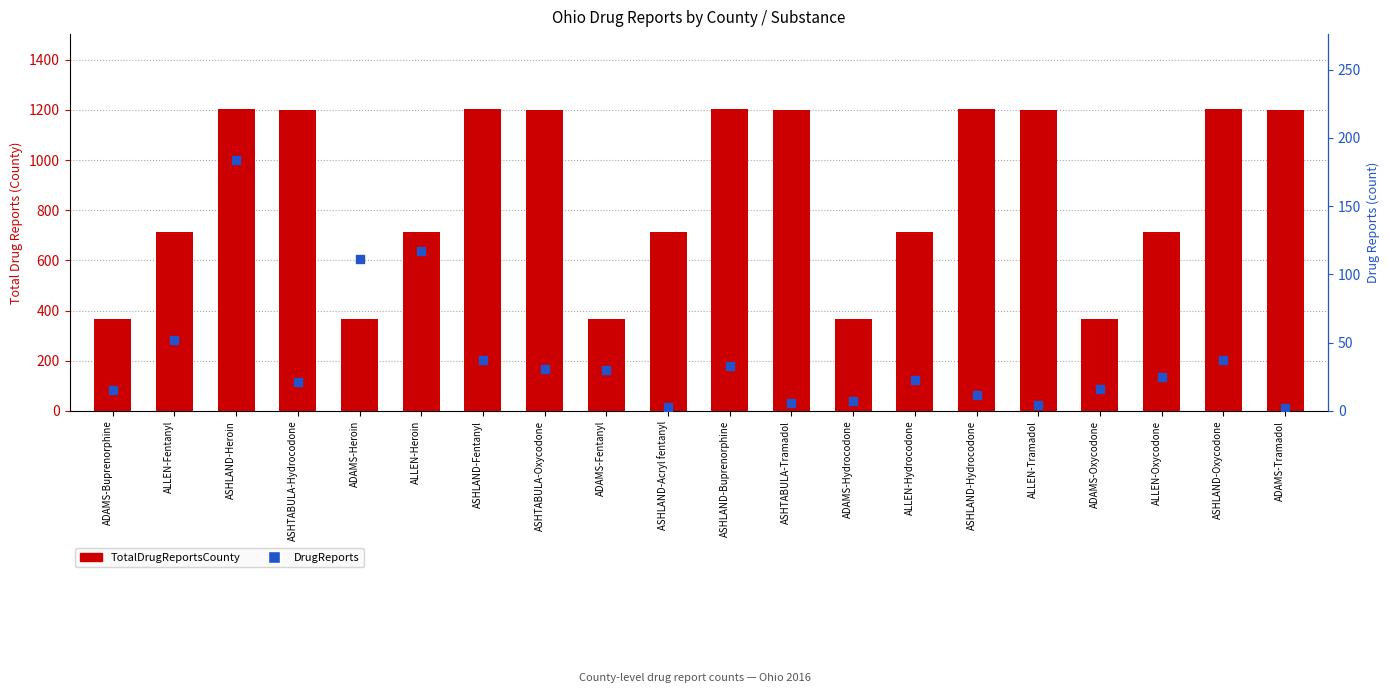

Is the value of TotalDrugReportsCounty at ADAMS-Fentanyl greater than the value of DrugReports at ADAMS-Hydrocodone?

Yes